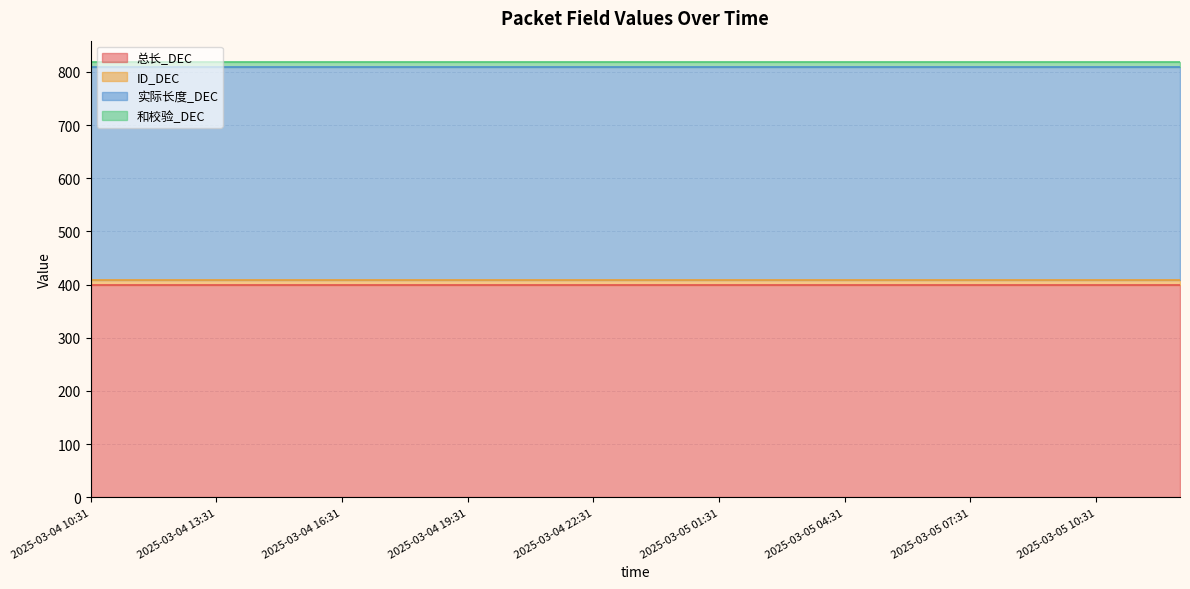

What is the total value across all series at 2025-03-04 22:31?

818